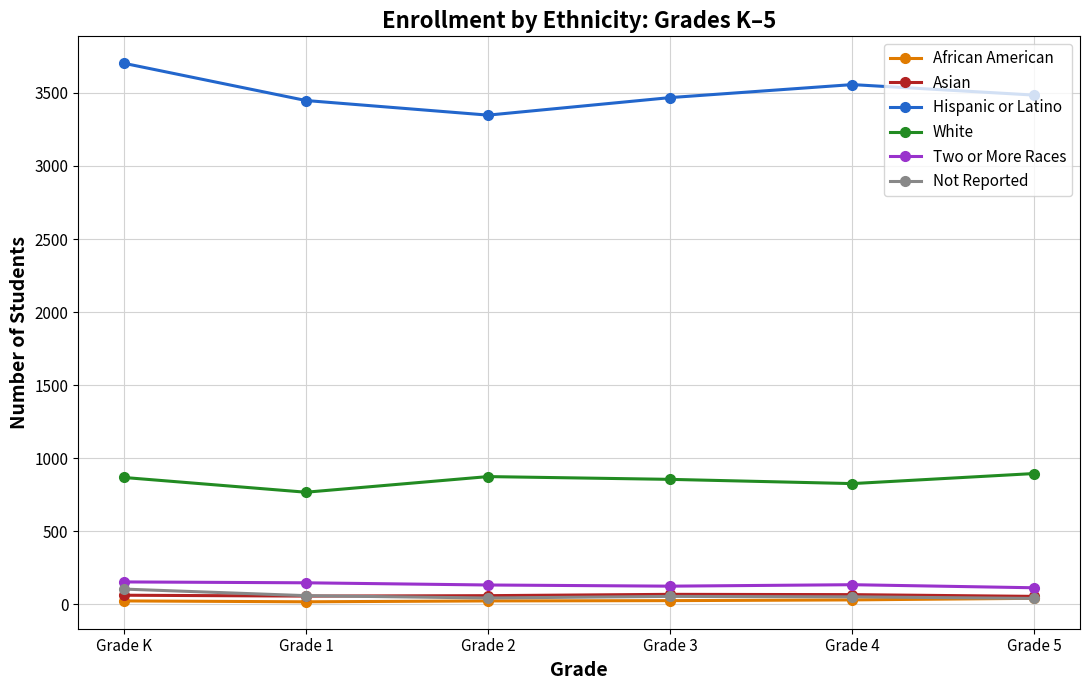

What is the minimum value for Hispanic or Latino?

3348